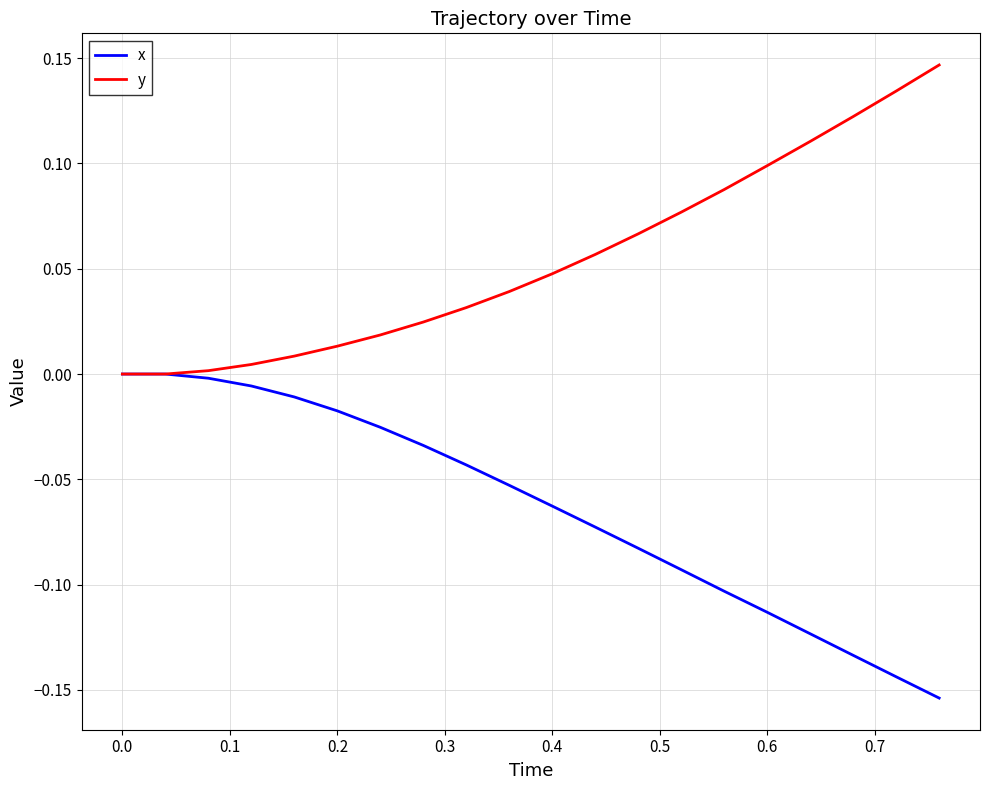

Rank the series by their average value, from lowest to highest.

x, y